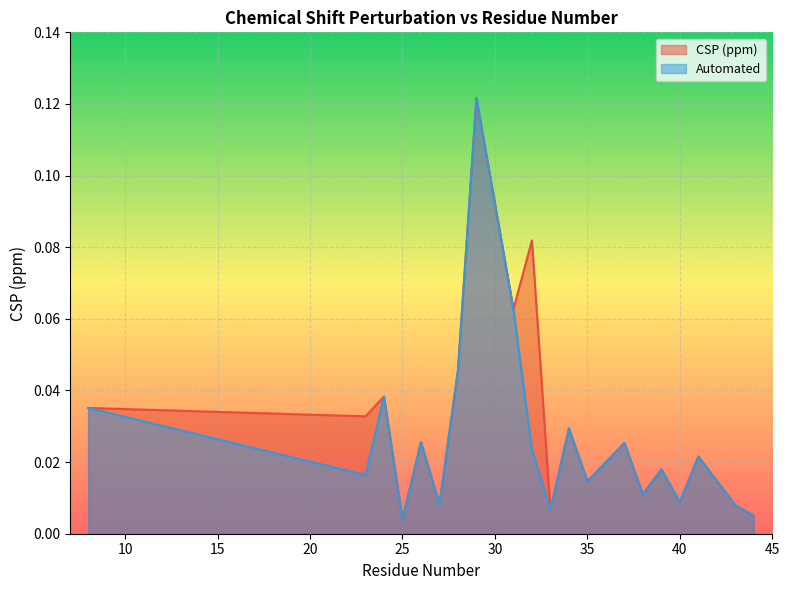

In Automated, how many points are lower than both neighbors (excluding endpoints)?

7